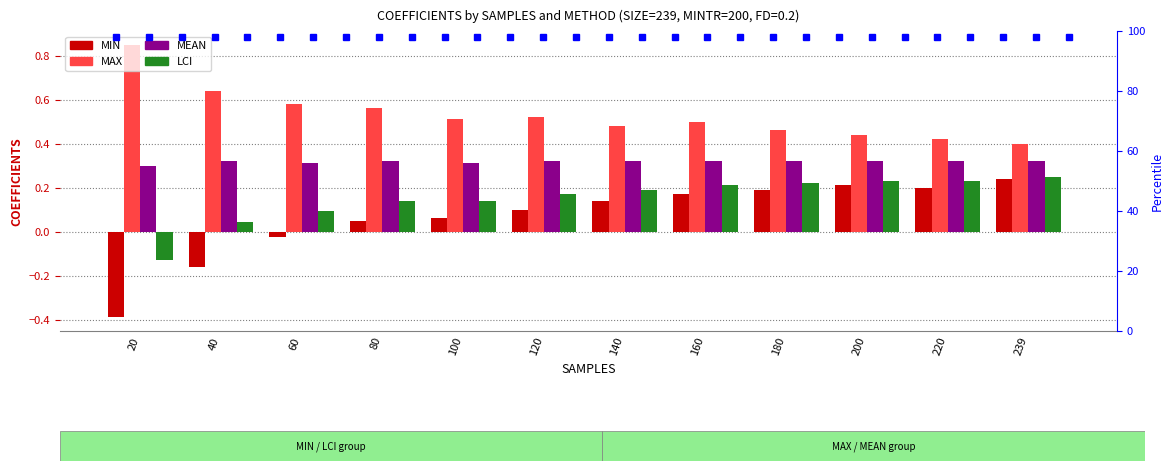

Reading left to right, what are all the values shown in this chart?

MIN: 20=-0.4	40=-0.2	60=-0.0	80=0.0	100=0.1	120=0.1	140=0.1	160=0.2	180=0.2	200=0.2	220=0.2	239=0.2
MAX: 20=0.8	40=0.6	60=0.6	80=0.6	100=0.5	120=0.5	140=0.5	160=0.5	180=0.5	200=0.4	220=0.4	239=0.4
MEAN: 20=0.3	40=0.3	60=0.3	80=0.3	100=0.3	120=0.3	140=0.3	160=0.3	180=0.3	200=0.3	220=0.3	239=0.3
LCI: 20=-0.1	40=0.0	60=0.1	80=0.1	100=0.1	120=0.2	140=0.2	160=0.2	180=0.2	200=0.2	220=0.2	239=0.2